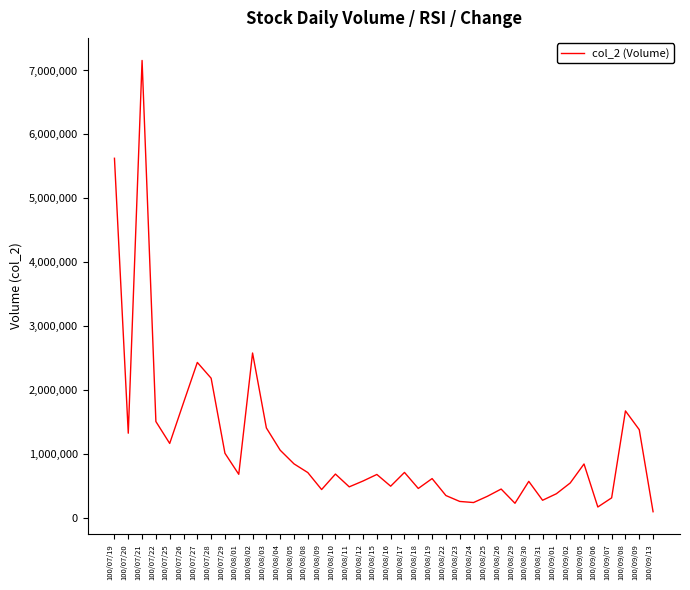

The value at 100/09/05 is 1120042. True or false?

False